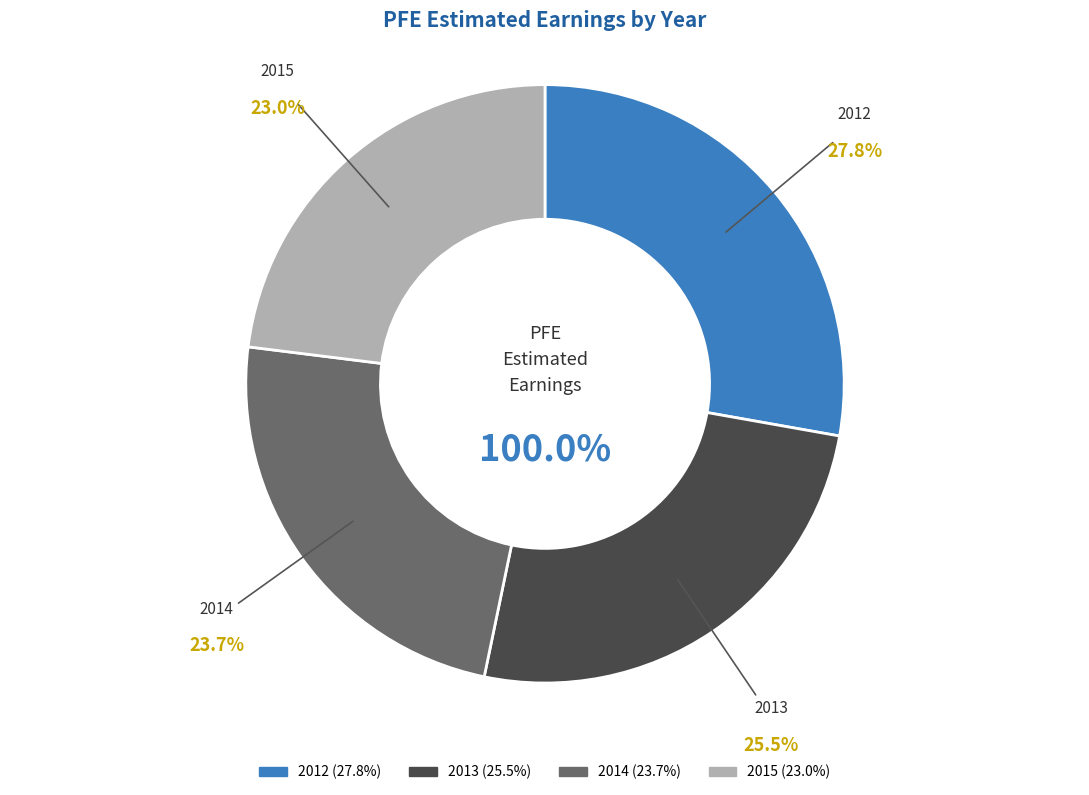

Which slice is the largest?

2012